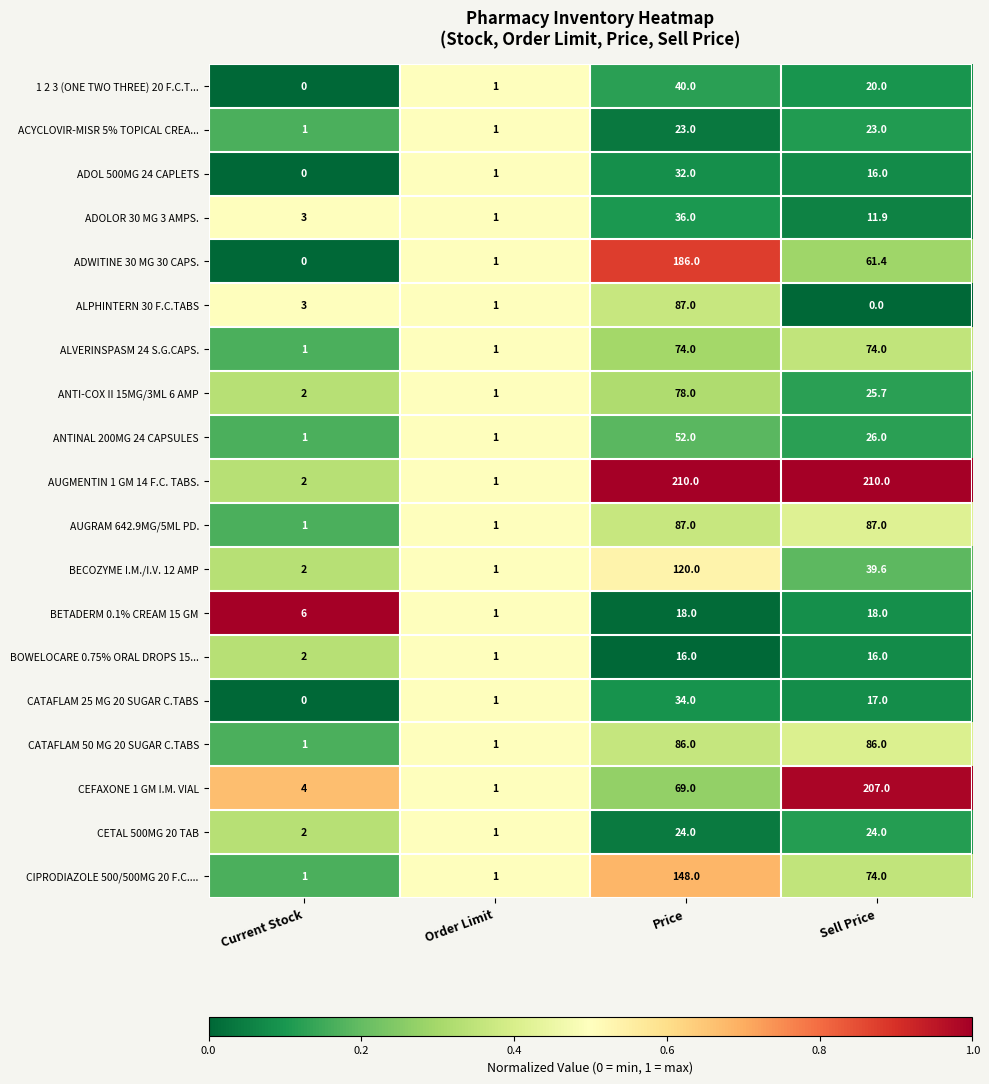

True or false: ALVERINSPASM 24 S.G.CAPS. has a value of 1.0 at Order Limit.

True